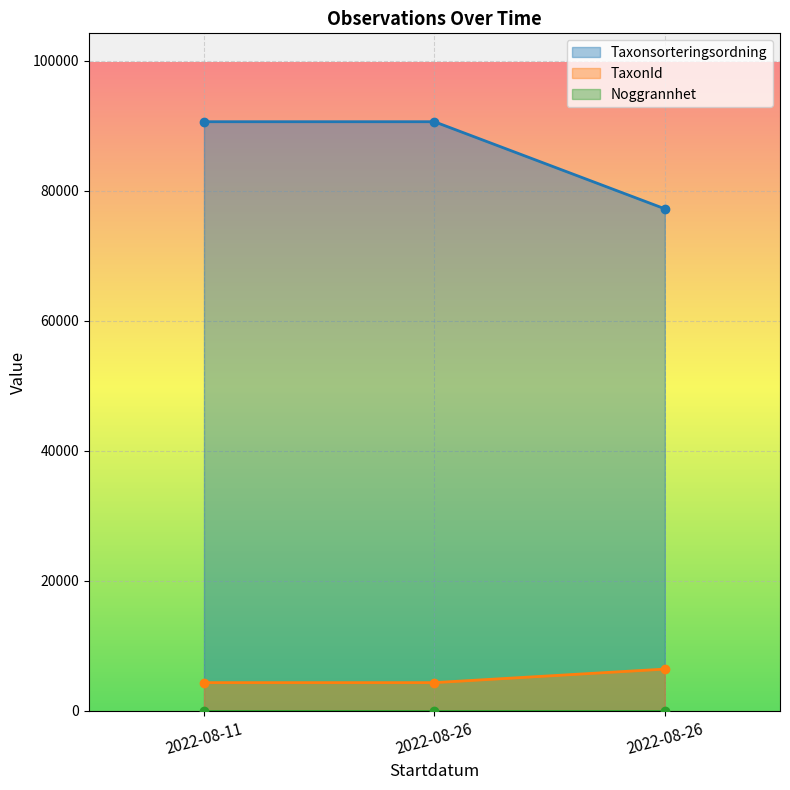

What is the sum of the Taxonsorteringsordning values at 2022-08-26 and 2022-08-11?

181306